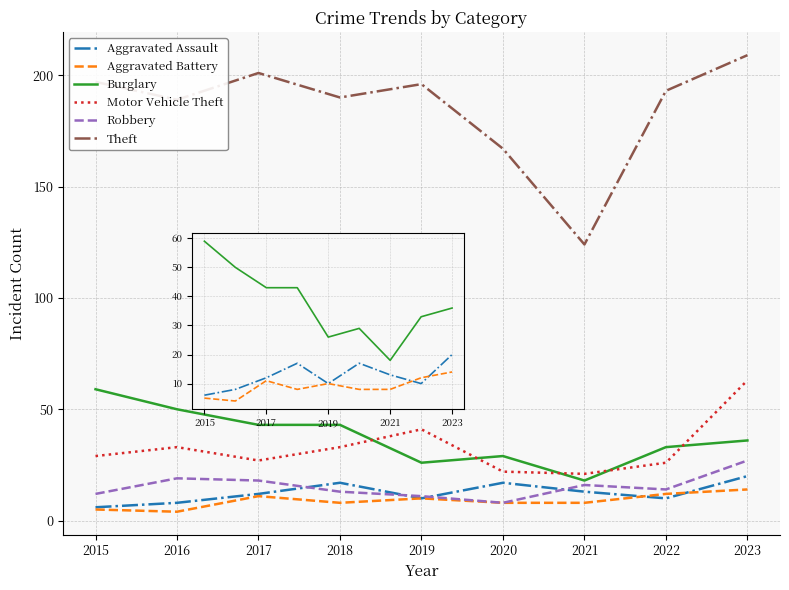

Is it true that Aggravated Assault equals 6 at 2015?

True